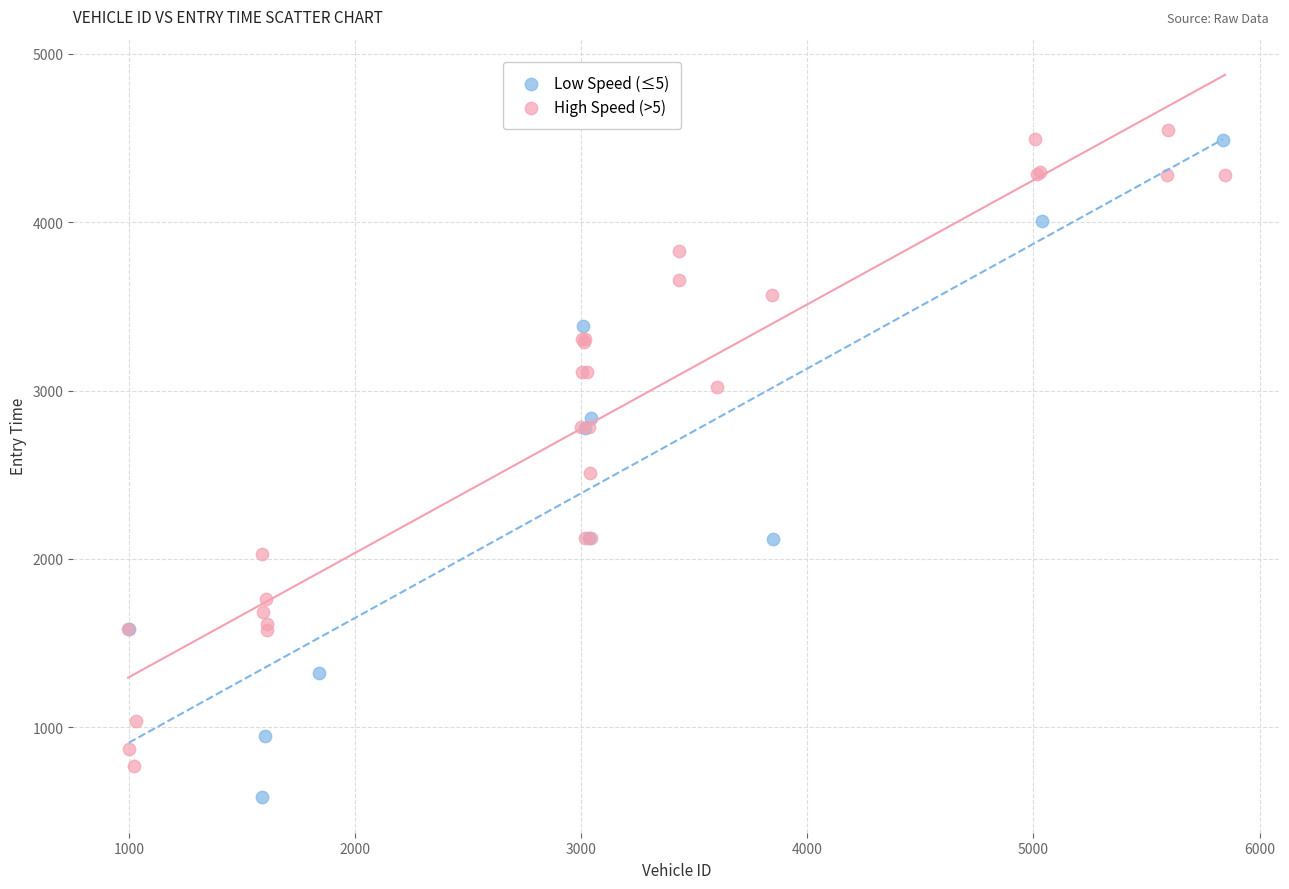

Which series contains the lowest Y value?

Low Speed (≤5)